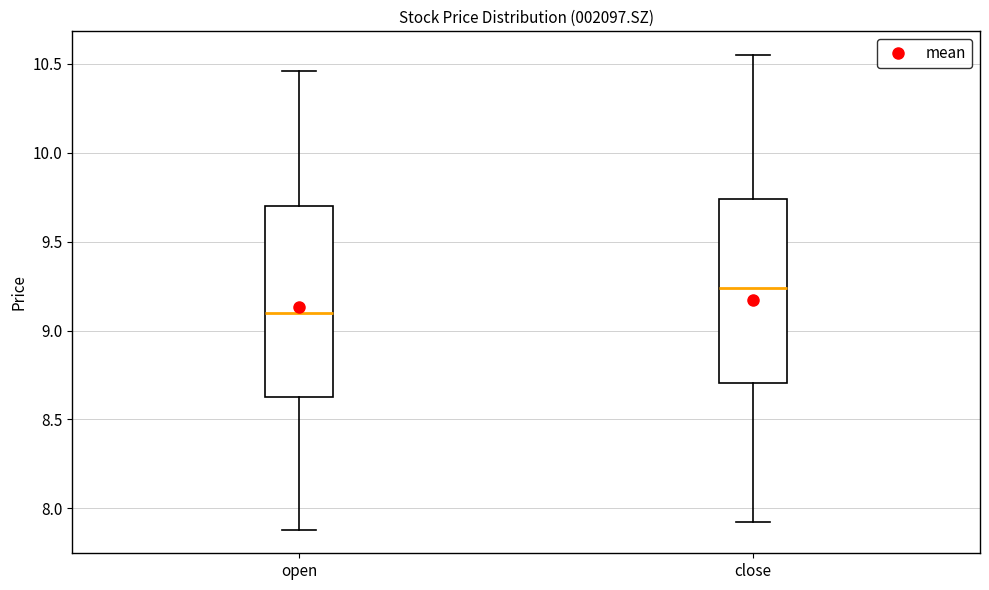

Reading left to right, read every box against the y-axis: the position of its median line, the range the box covers, and the ends of its whiskers. The values are not printed on the chart, so give them approximately, as read against the axis.

open: median 9.10, box 8.65 to 9.70, whiskers 7.90 to 10.45
close: median 9.25, box 8.70 to 9.75, whiskers 7.90 to 10.55